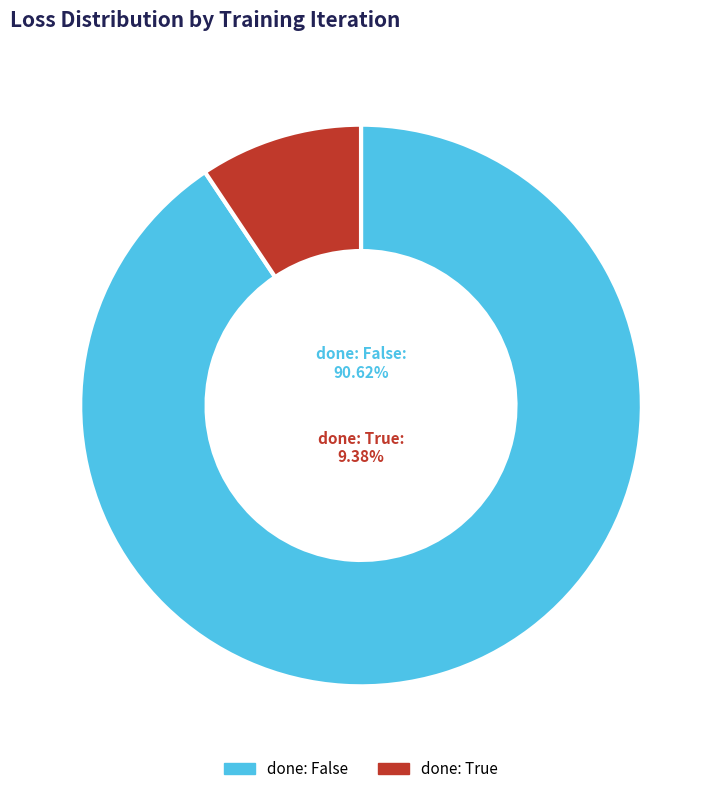

Is it true that Iteration 3 is 17% of the pie?

False